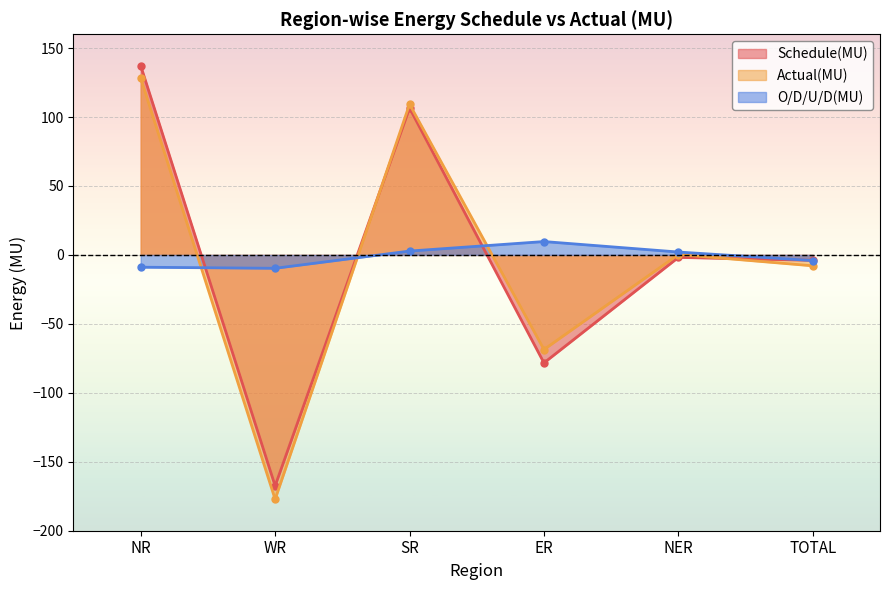

Is it true that Schedule(MU) equals -1.8 at NER?

True